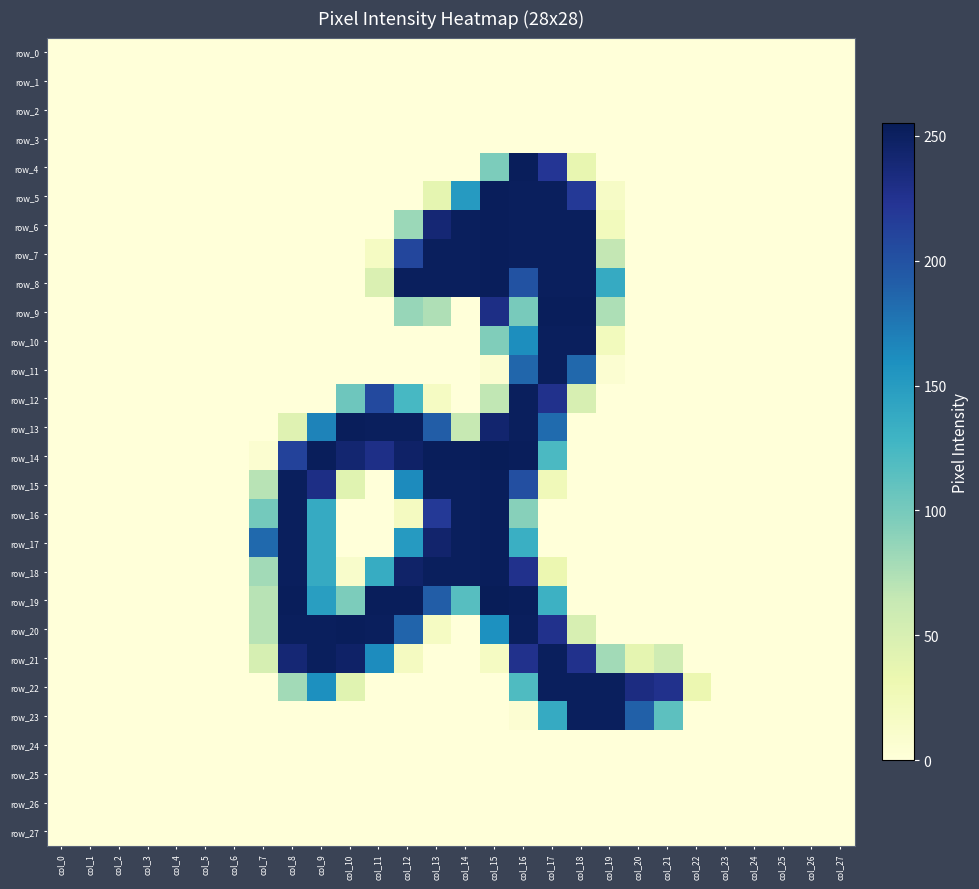

At which label is row_11 closest to 126?

col_18